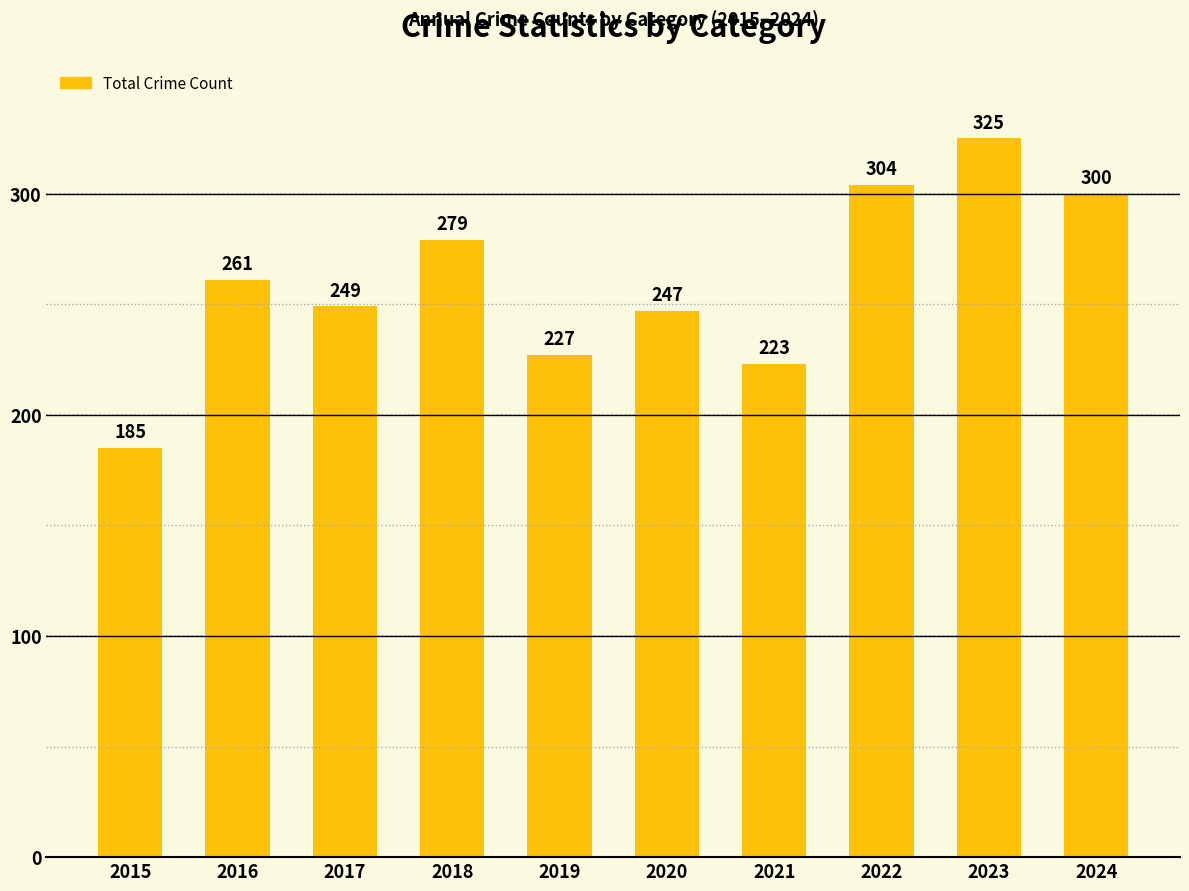

Between 2017 and 2015, which is larger?

2017